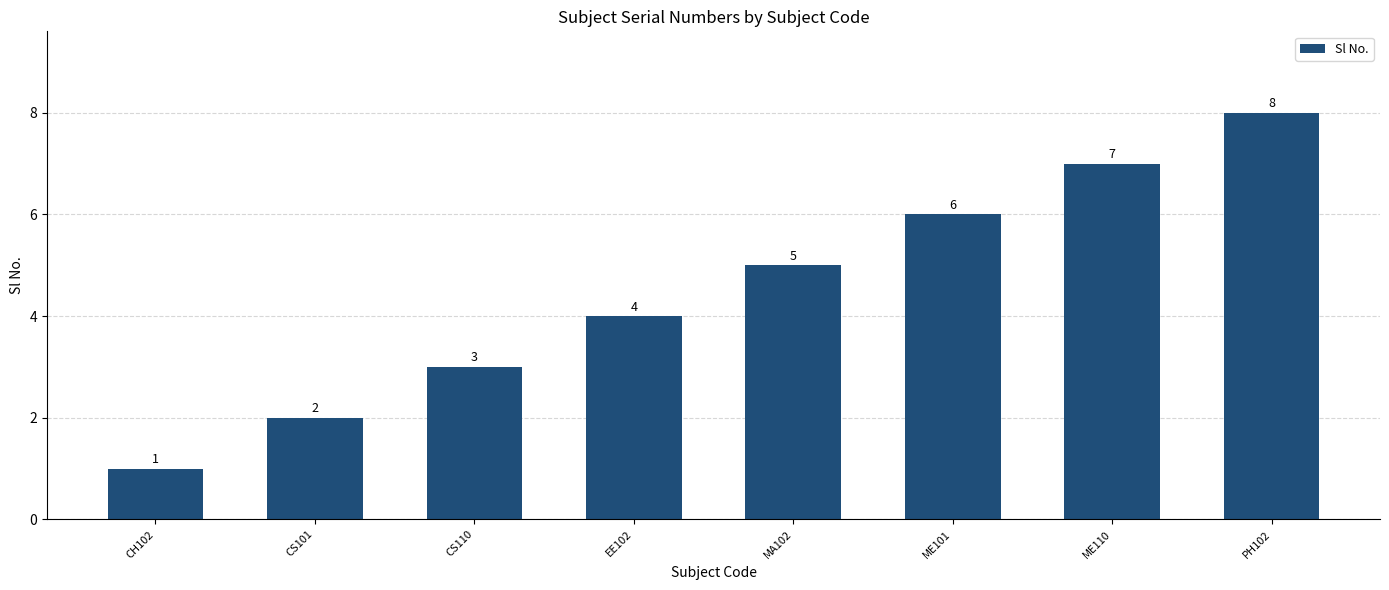

How many data points does each series have?

8